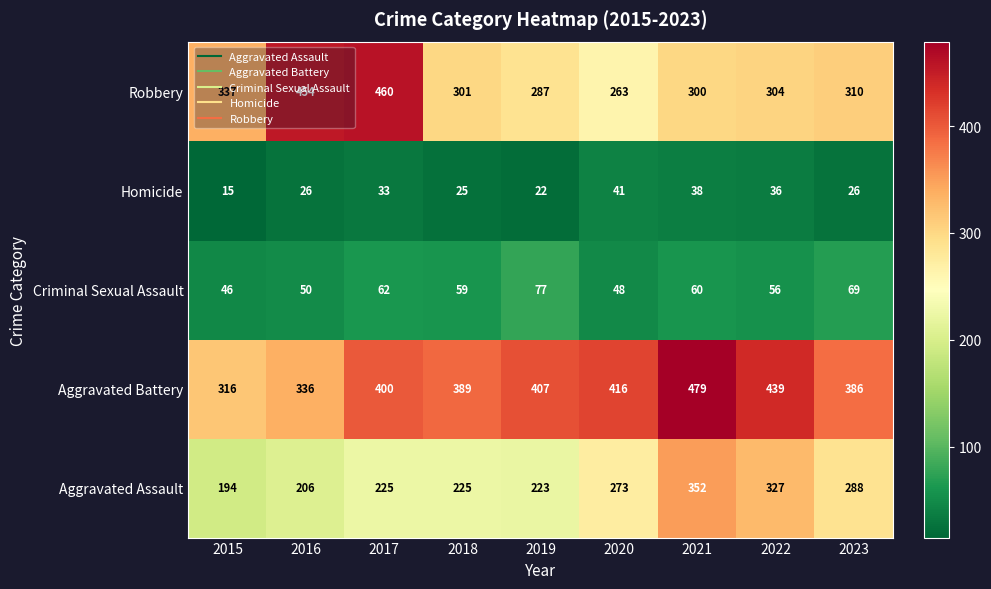

What is the difference between the maximum and minimum values in the Aggravated Assault series?

158